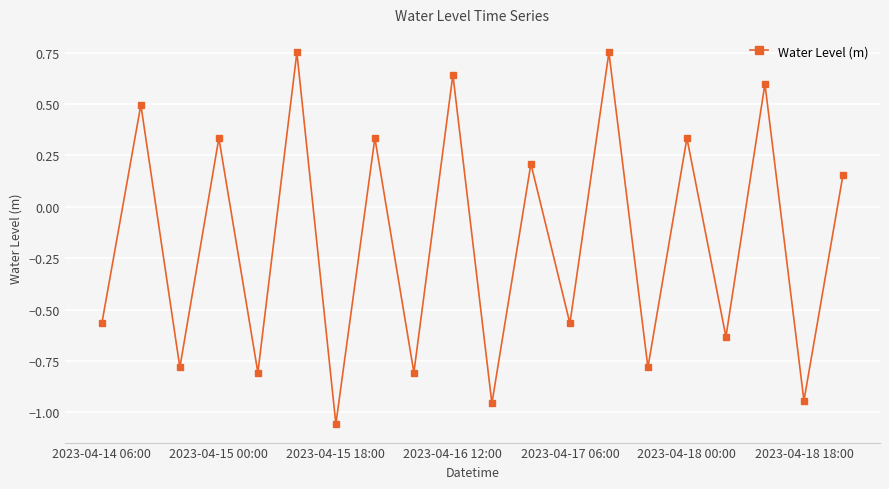

Count the number of categories in the chart.

20